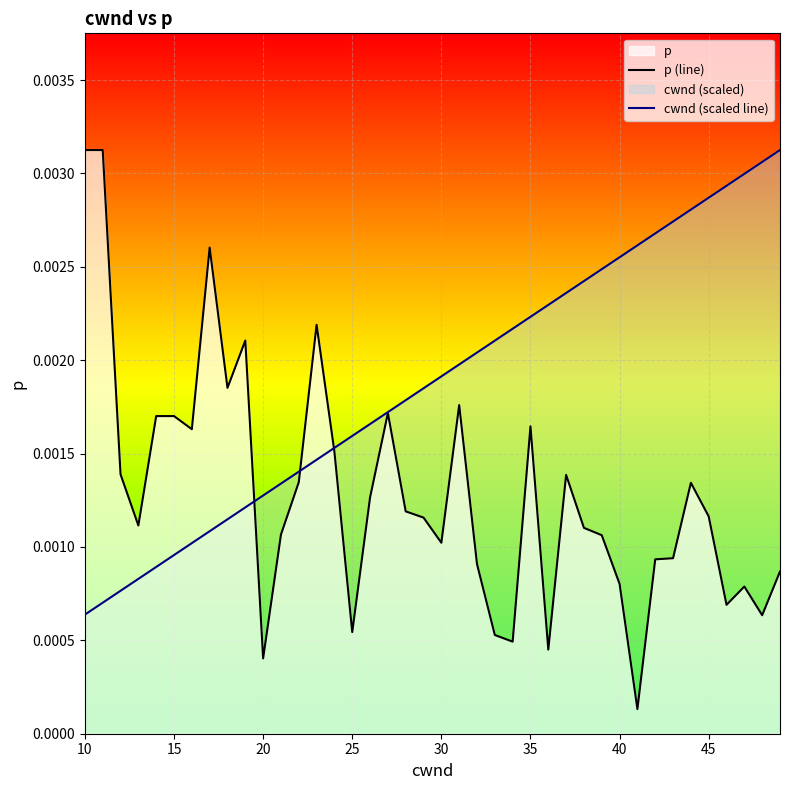

Which series has the largest total across all categories?

cwnd (scaled line)